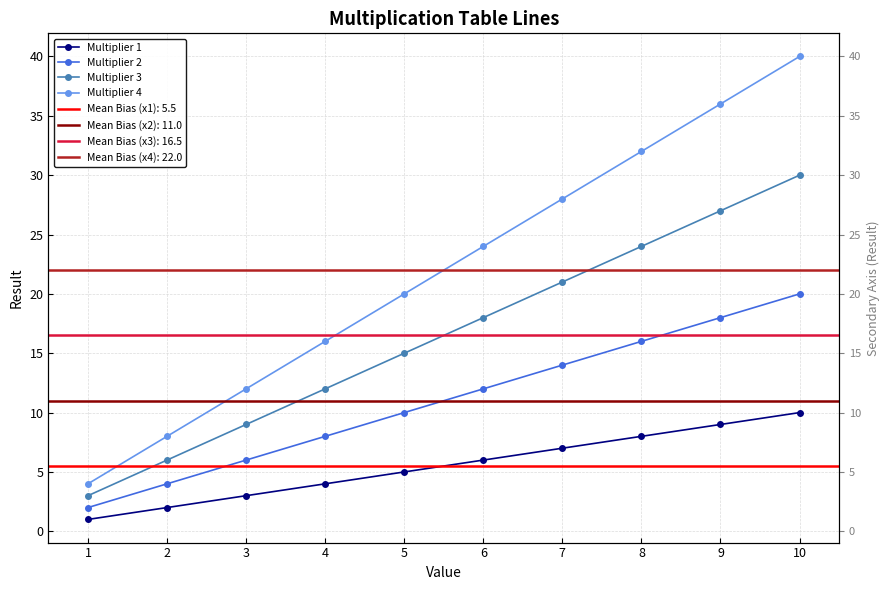

What is the spread (max minus min) of values at 1?

3